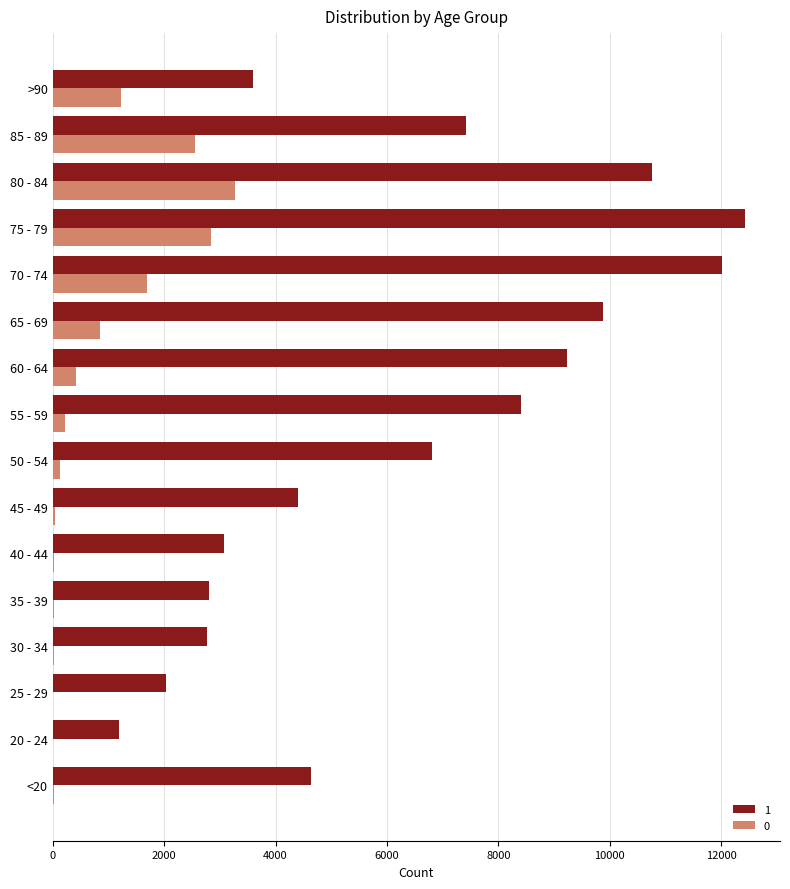

How many categories are shown in the chart?

16